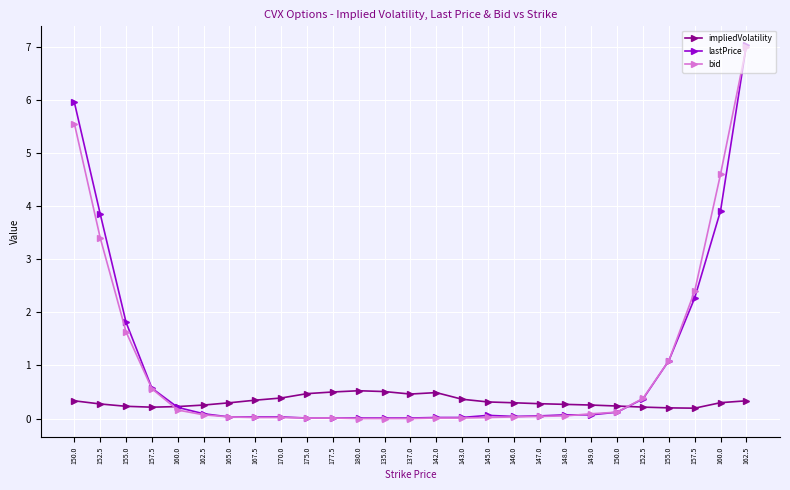

How many distinct data groups are displayed?

3